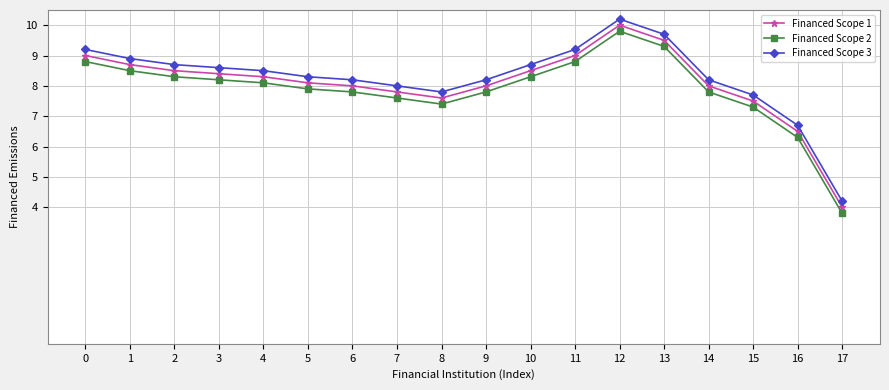

List the series in order of their peak value, highest first.

Financed Scope 3, Financed Scope 1, Financed Scope 2